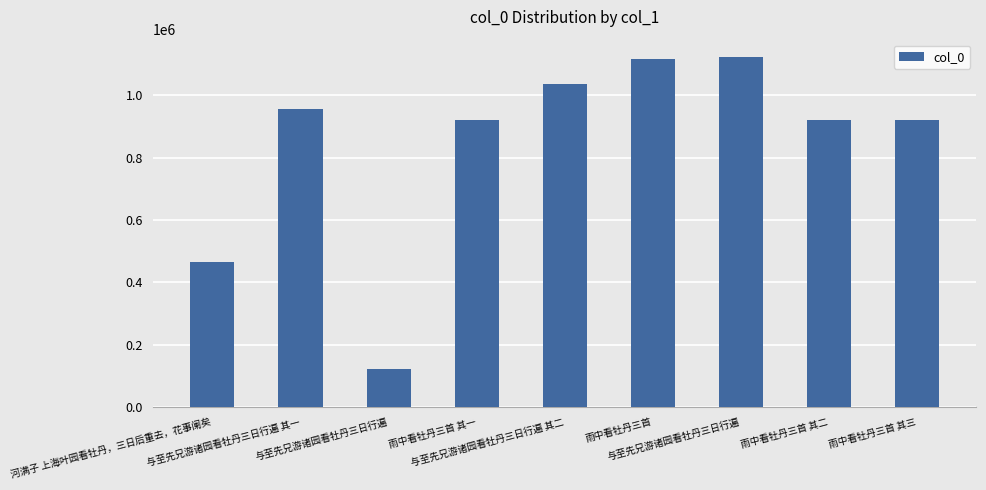

List the labels in order of value, smallest first.

与至先兄游诸园看牡丹三日行遍, 河满子 上海叶园看牡丹，三日后重去，花事阑矣, 雨中看牡丹三首 其一, 雨中看牡丹三首 其二, 雨中看牡丹三首 其三, 与至先兄游诸园看牡丹三日行遍 其一, 与至先兄游诸园看牡丹三日行遍 其二, 雨中看牡丹三首, 与至先兄游诸园看牡丹三日行遍